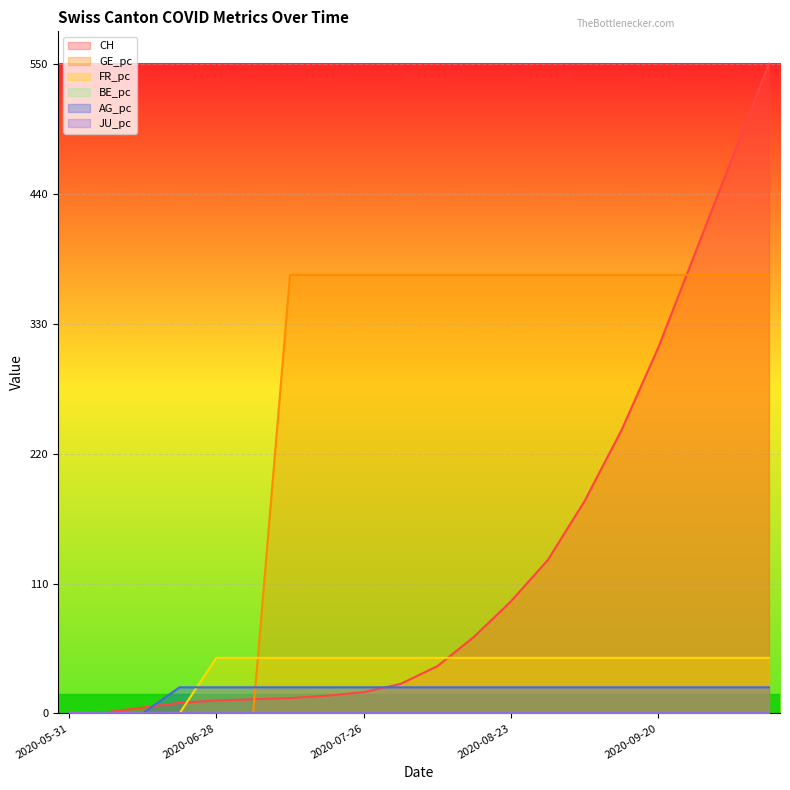

True or false: GE_pc and CH cross at least once.

True